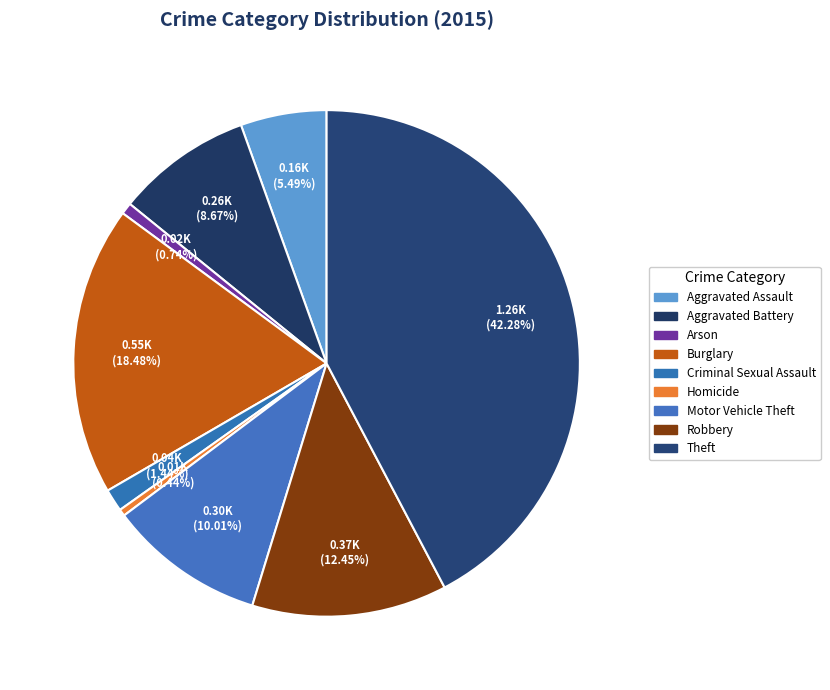

Approximately how many times larger is the value at Burglary compared to Robbery?

1.5